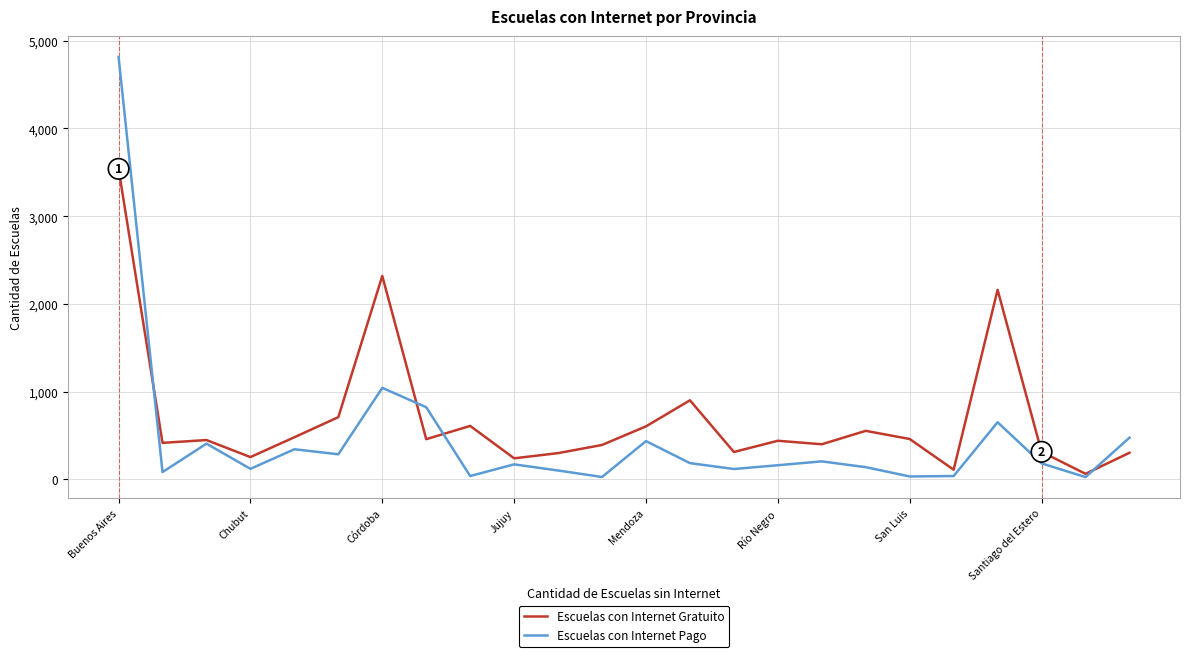

What is the greatest value displayed?

4815